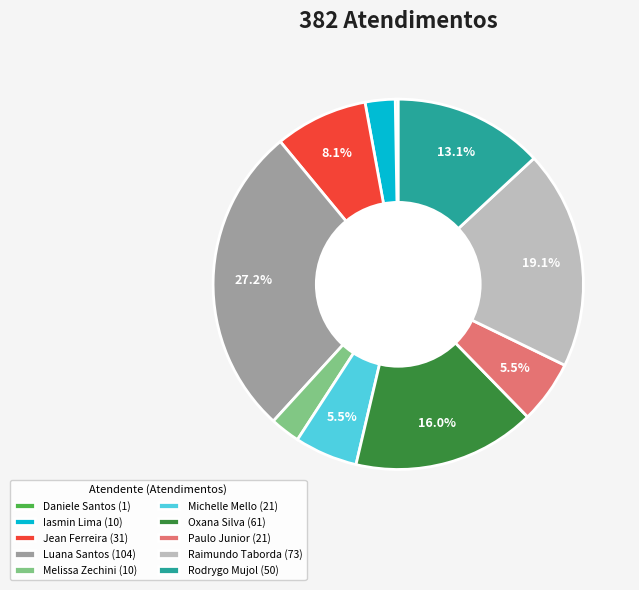

Is the sum of Paulo Junior (21) and Rodrygo Mujol (50) greater than half?

No